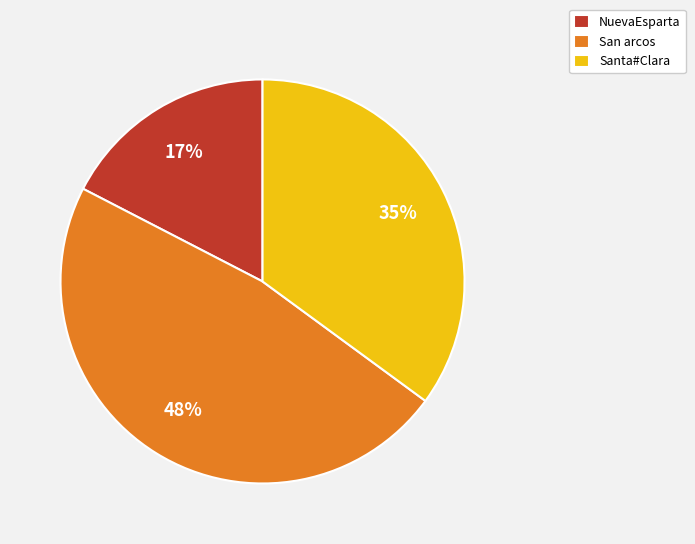

Is it true that San arcos is 40% of the pie?

False